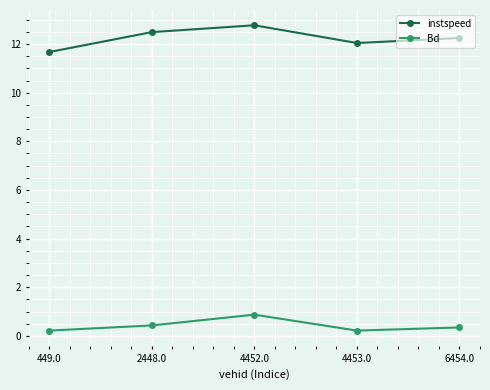

What is the label of the 1st point from the left?

449.0